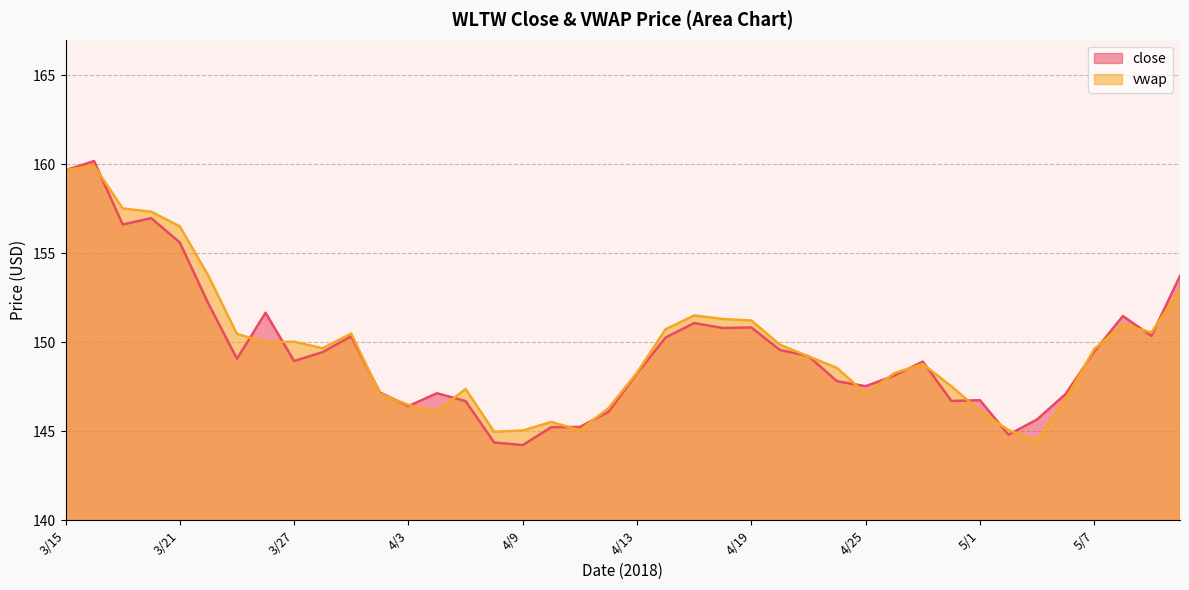

At which label does the data first exceed 149?

3/15